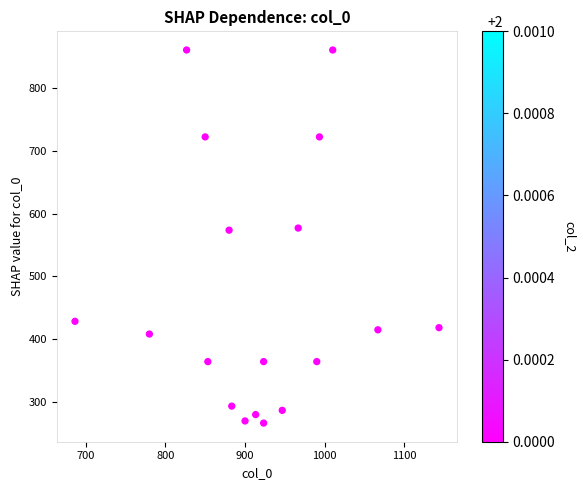

What is the range of X values (max minus min)?

456.7